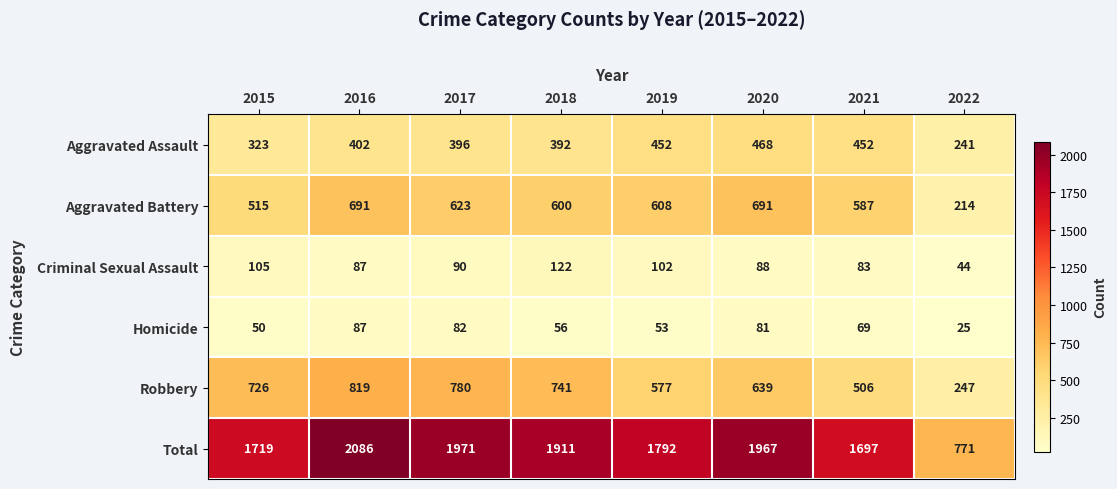

List the series in order of their peak value, highest first.

Total, Robbery, Aggravated Battery, Aggravated Assault, Criminal Sexual Assault, Homicide